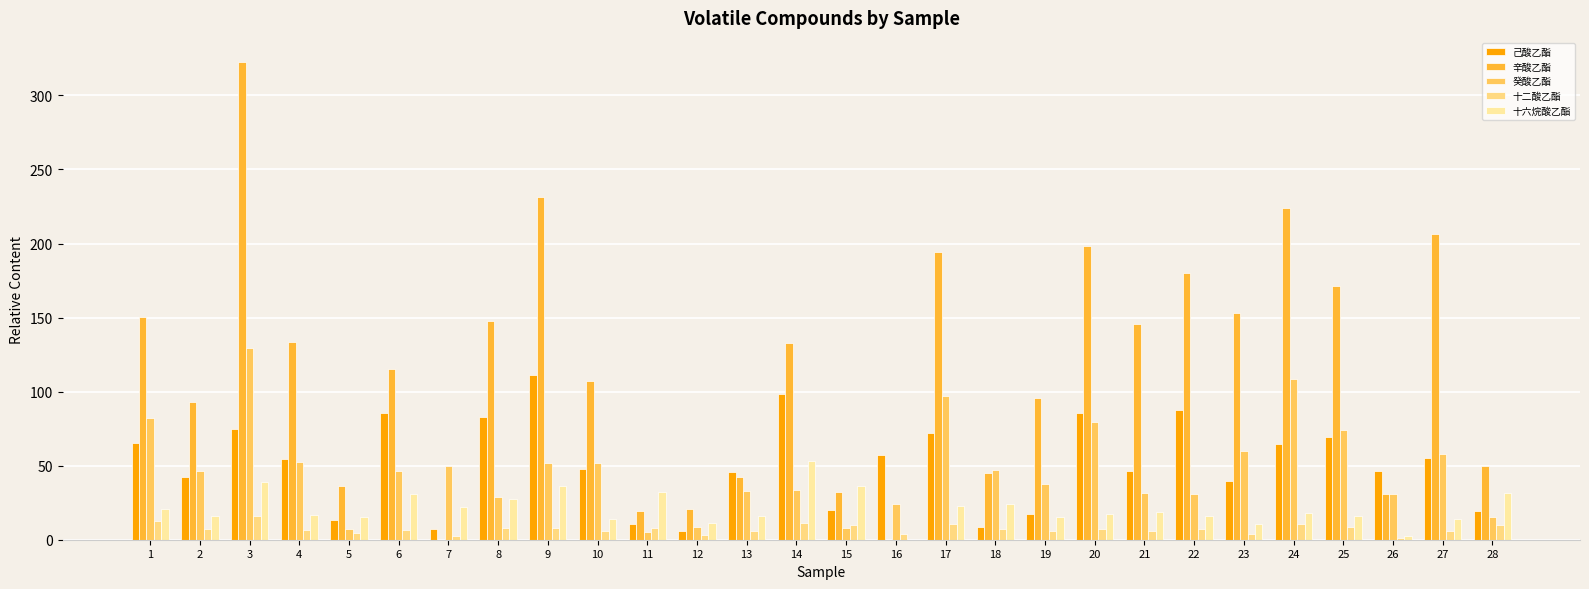

True or false: 十二酸乙酯 has a value of 2.0 at 21.

False